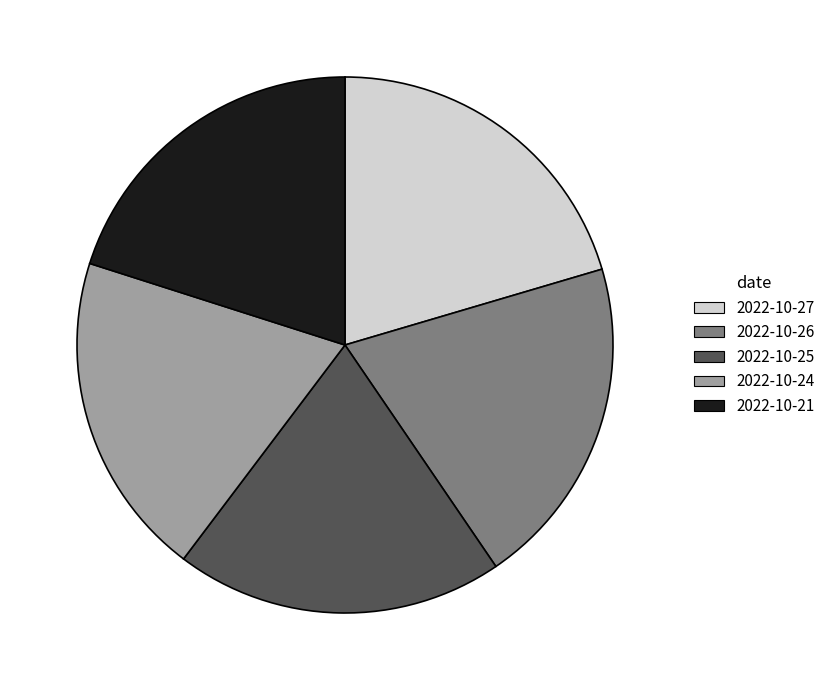

Approximately how many times larger is the value at 2022-10-21 compared to 2022-10-26?

1.0